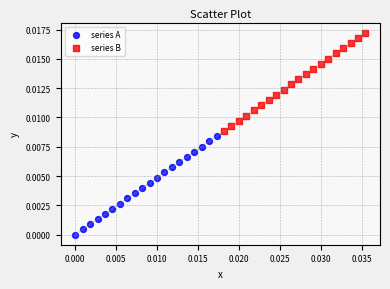

Which series contains the highest Y value?

series B